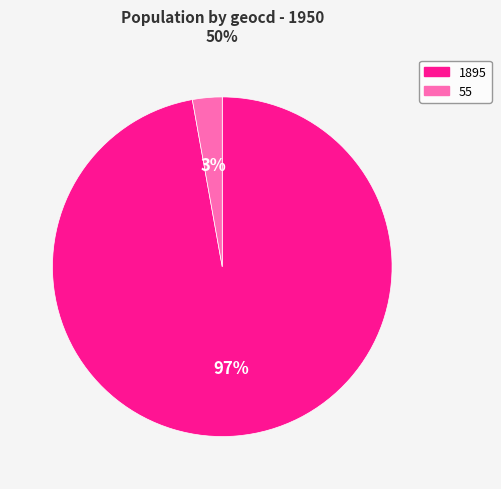

Combined, do 1895 and 55 account for over 50%?

Yes